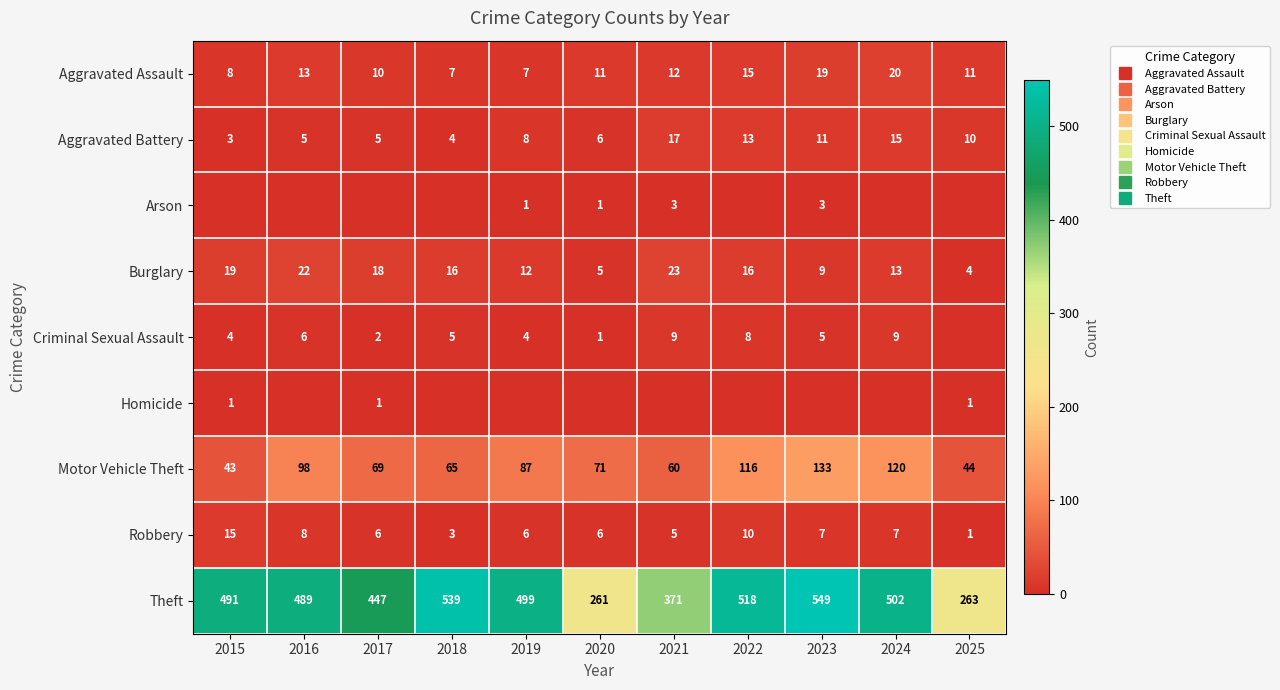

Which series has the largest total across all categories?

Theft